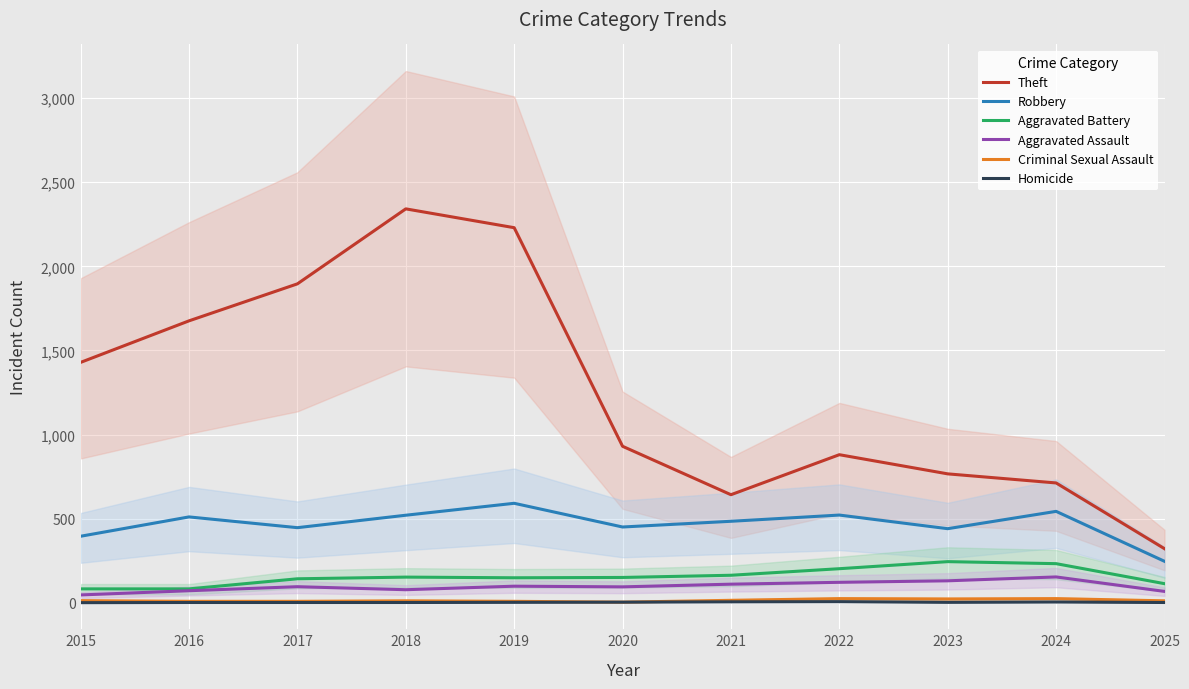

Reading left to right, what are all the values shown in this chart?

Theft: 1429	1676	1896	2342	2230	930	642	880	766	712	321
Robbery: 395	510	446	520	591	450	484	521	440	543	246
Aggravated Battery: 82	82	142	152	148	150	163	202	244	232	113
Aggravated Assault: 46	71	95	77	98	94	110	121	130	153	67
Criminal Sexual Assault: 12	8	8	11	8	3	14	24	22	24	11
Homicide: 0	1	1	1	2	3	5	6	2	4	1